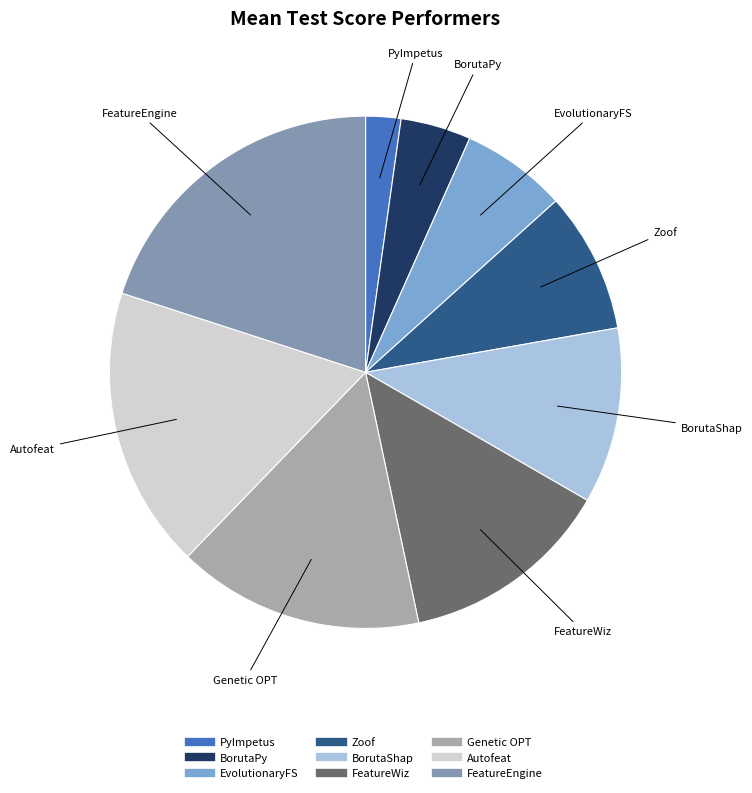

How many segments does this pie chart have?

9